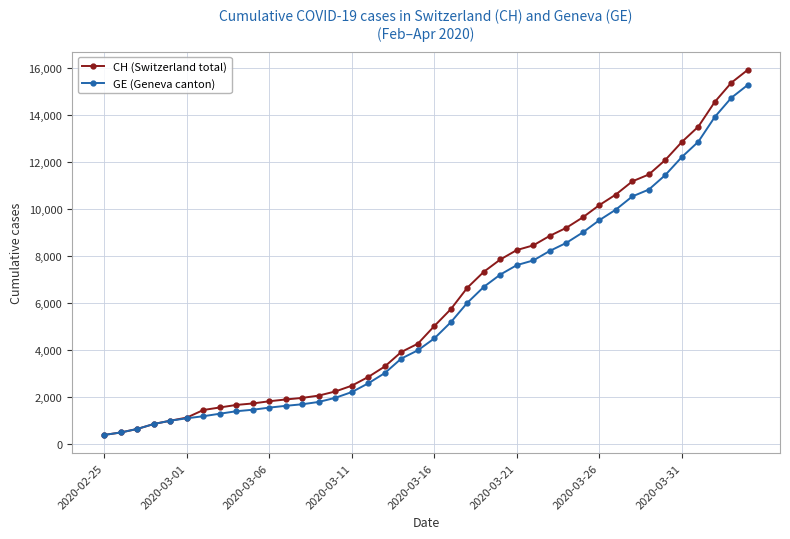

What is the average value of the CH (Switzerland total) series?

6053